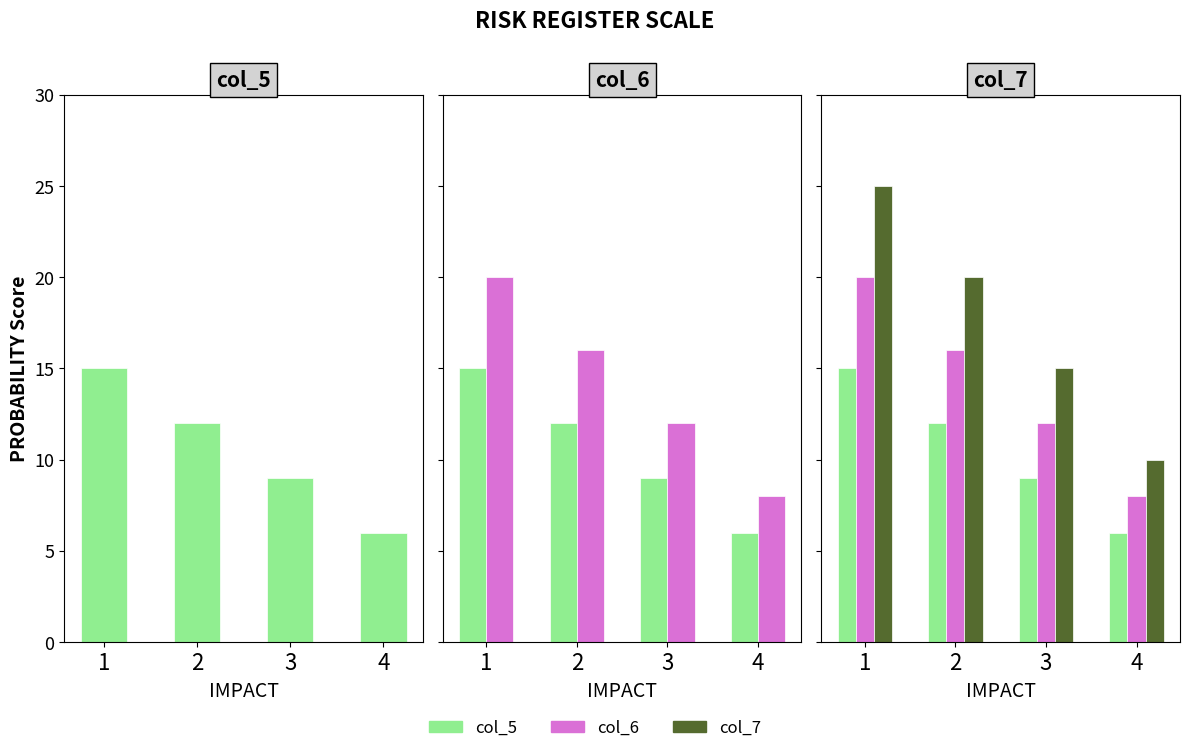

How many data points in col_7 are above 20?

1